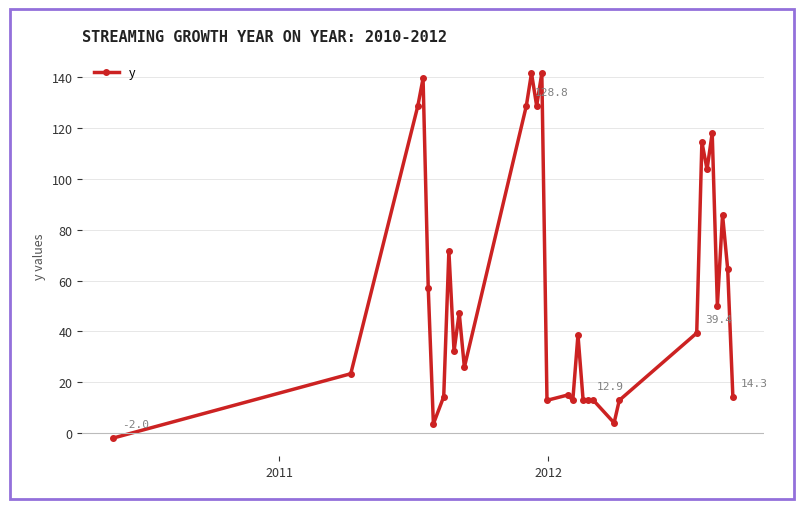

How many lines are shown in the chart?

1